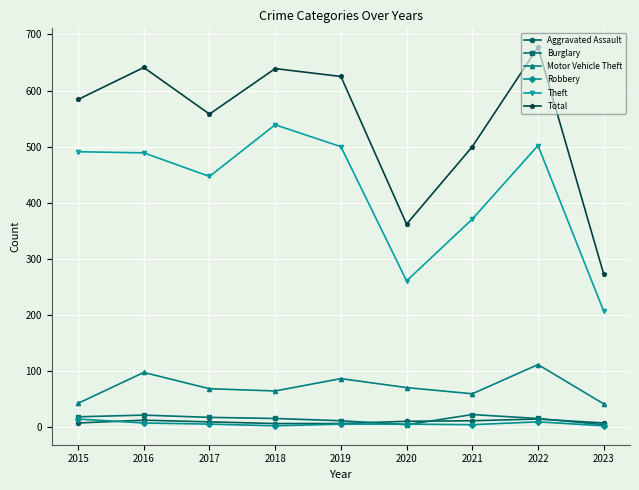

True or false: Theft and Total cross at least once.

False